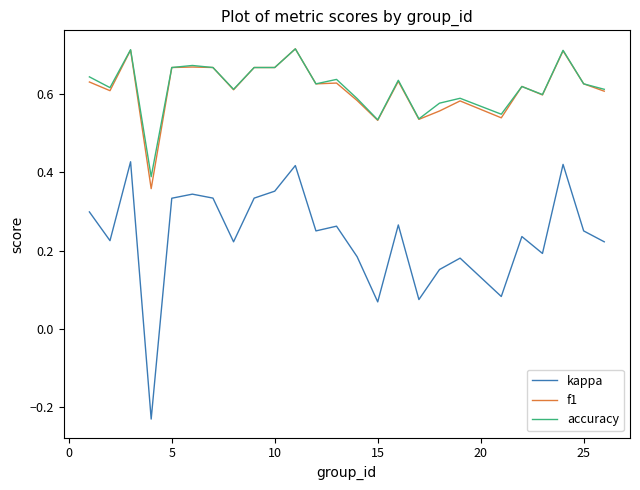

True or false: accuracy and kappa intersect in this chart.

False